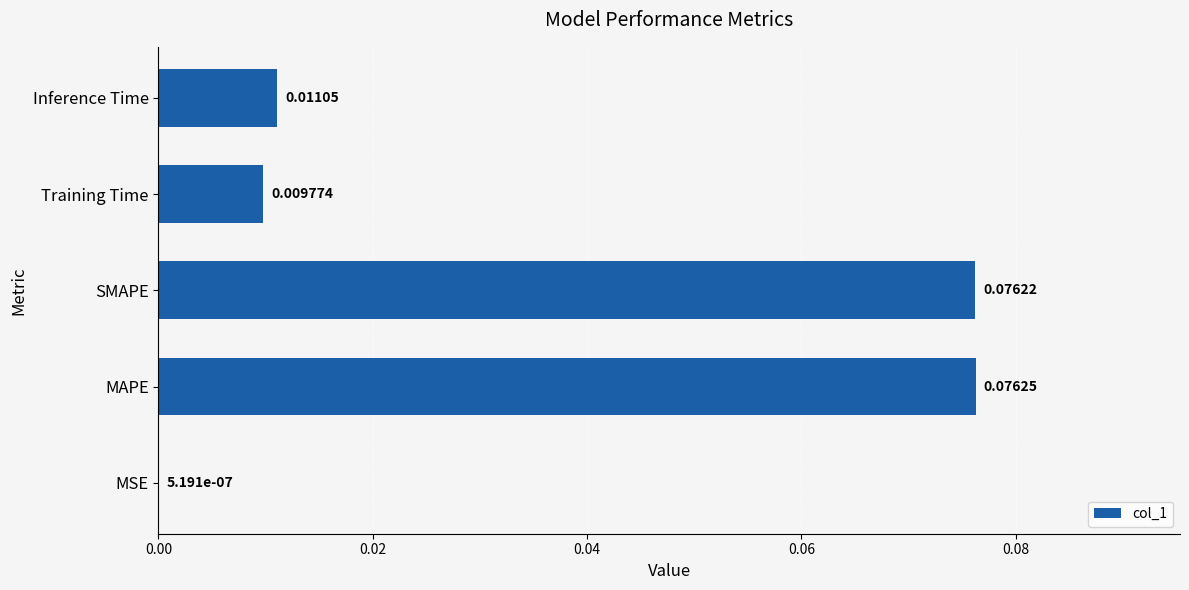

Does the chart contain stacked bars?

No